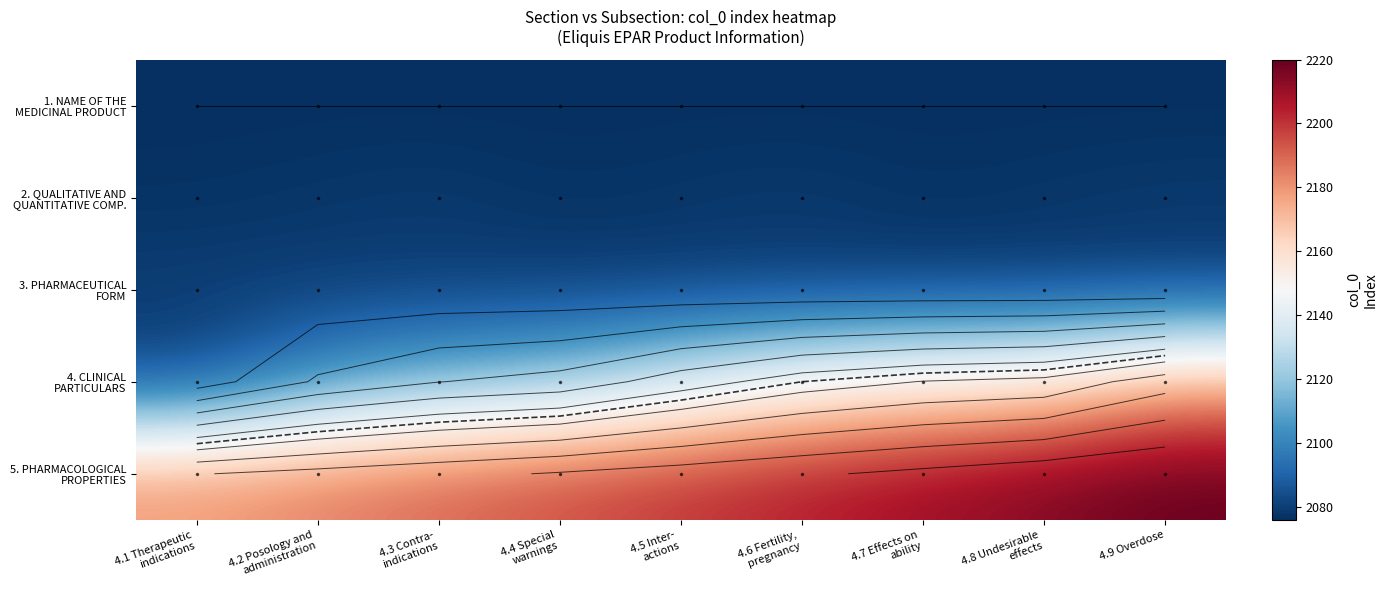

Between 4.8 Undesirable
effects and 4.5 Inter-
actions, which is larger?

4.8 Undesirable
effects